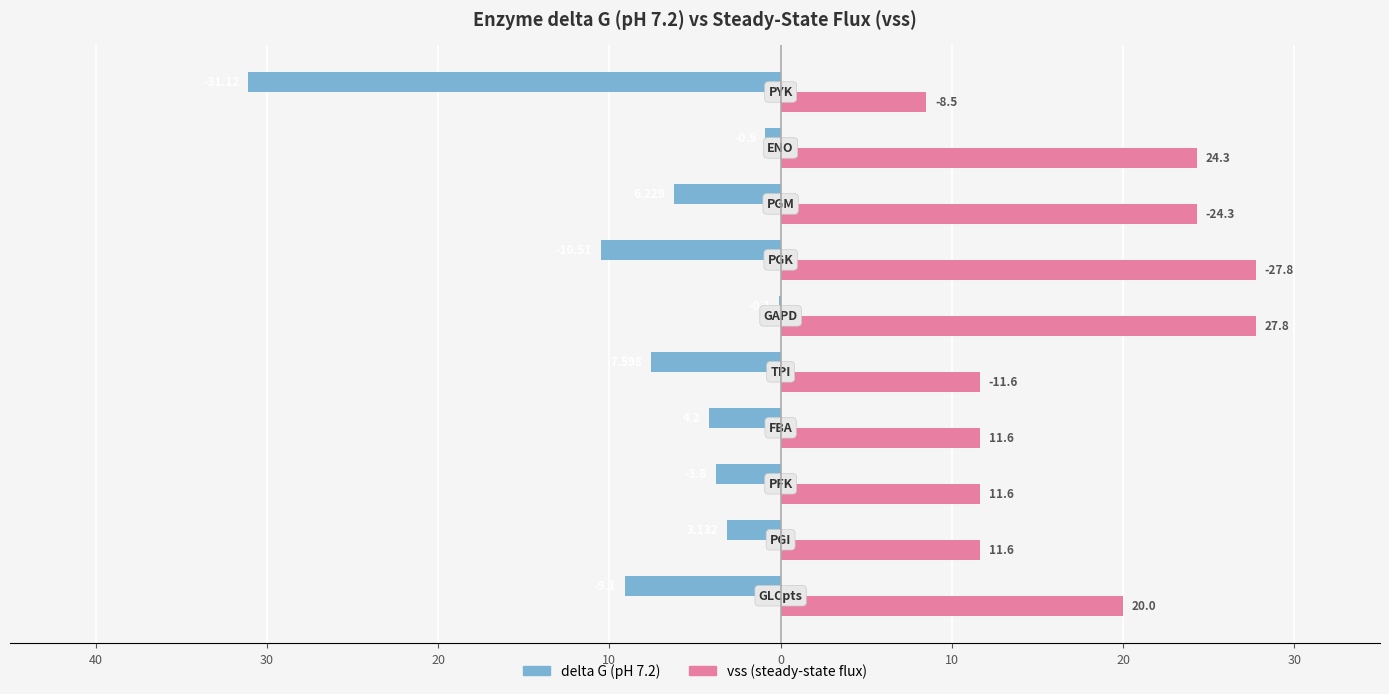

What are all the series names shown in the legend?

delta G (pH 7.2), vss (steady-state flux)